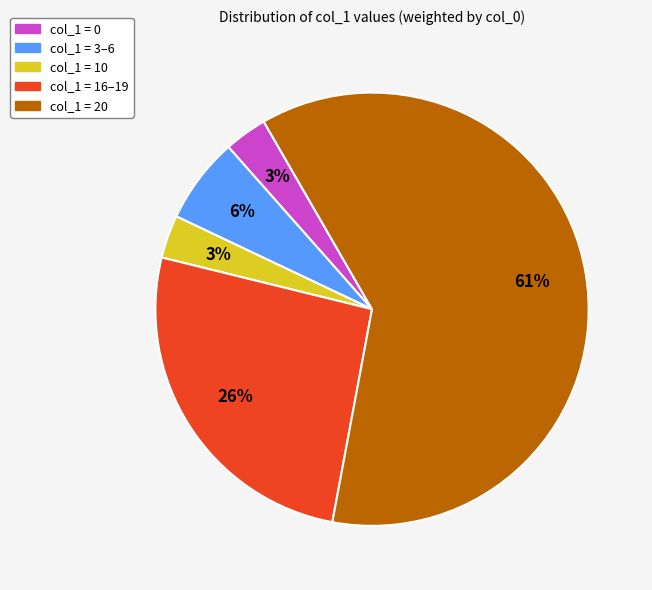

Is there any slice that represents more than half of the pie?

Yes